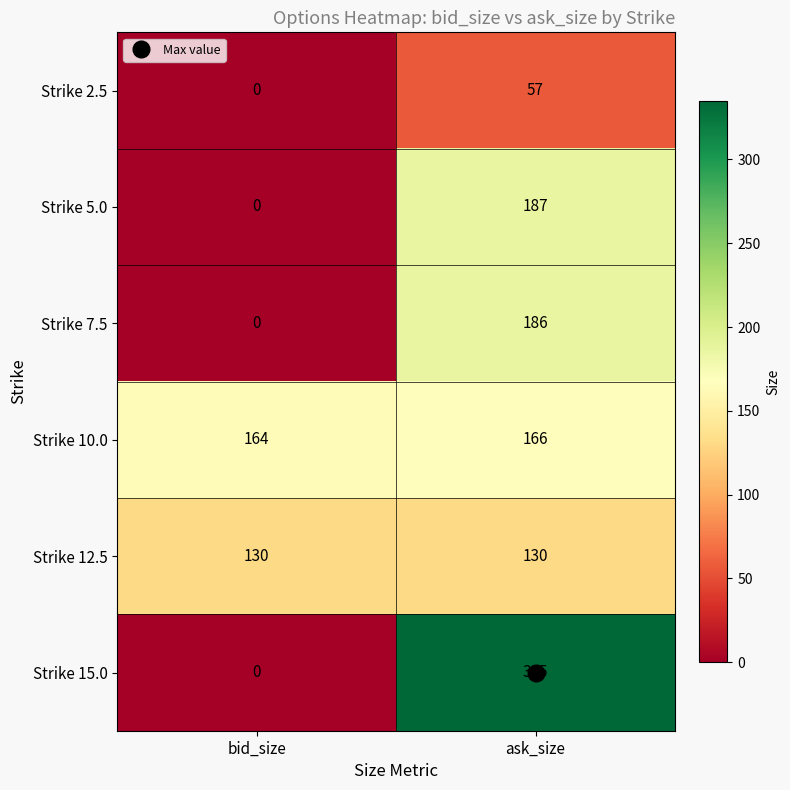

At which label does Strike 7.5 reach its minimum?

bid_size